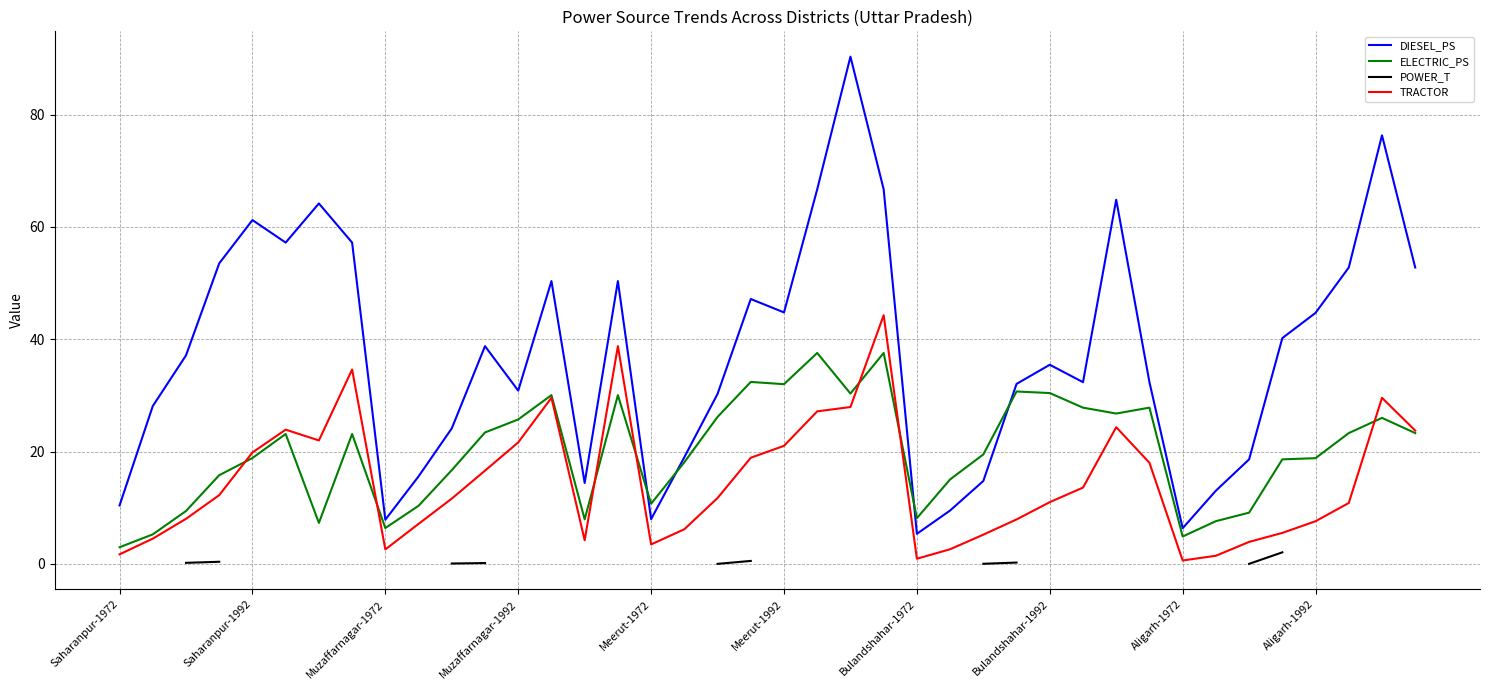

True or false: TRACTOR and DIESEL_PS cross at least once.

False